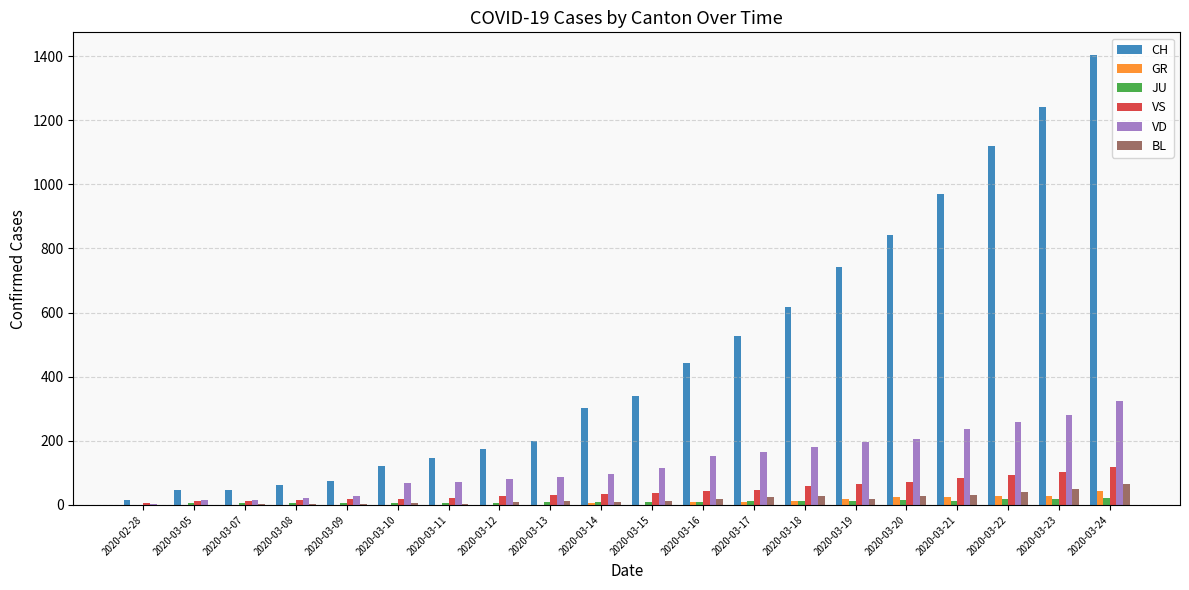

Are the bars horizontal?

No